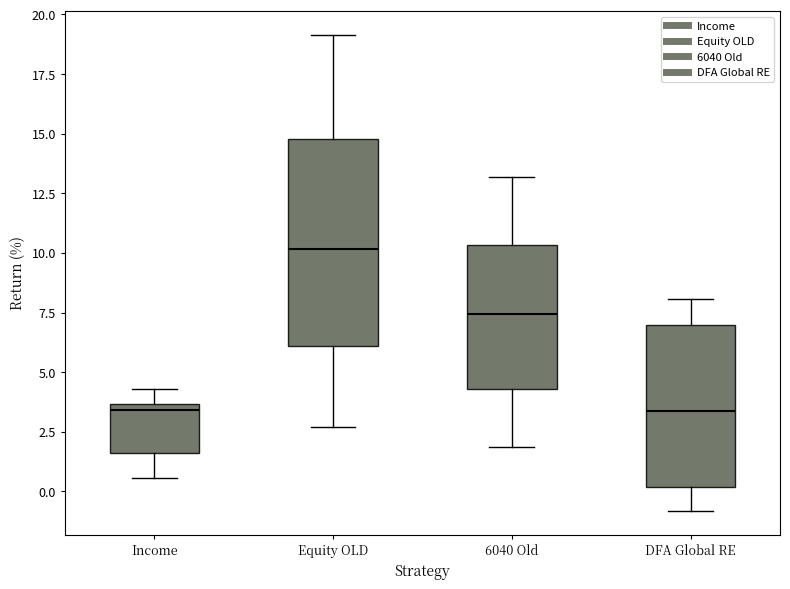

Which box is the tallest, from its lower edge to its upper edge?

Equity OLD